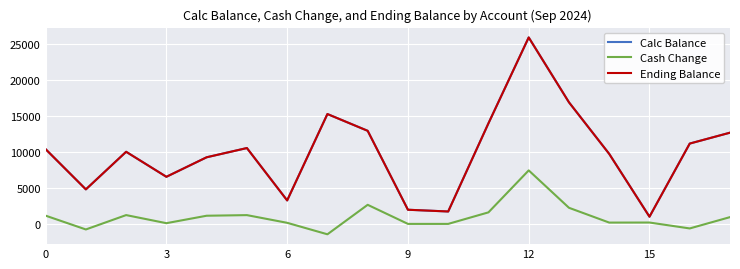

Does the chart have visible grid lines?

Yes